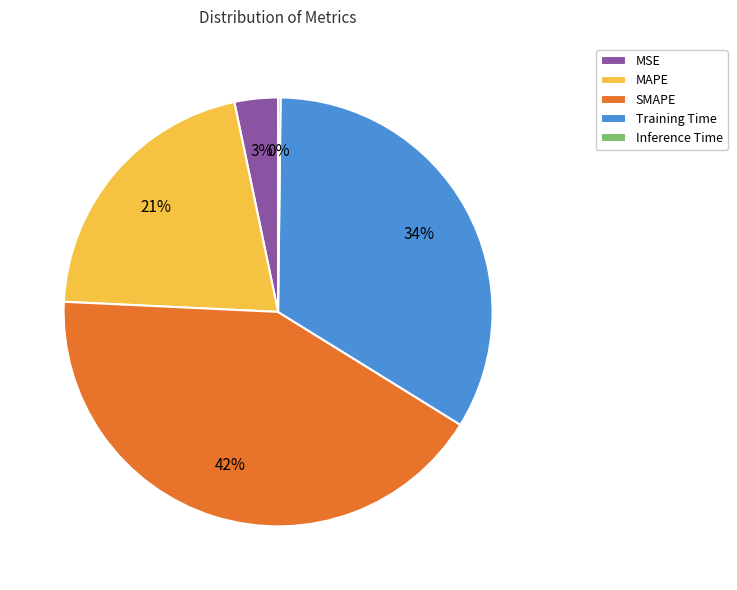

Combined, do Training Time and MAPE account for over 50%?

Yes